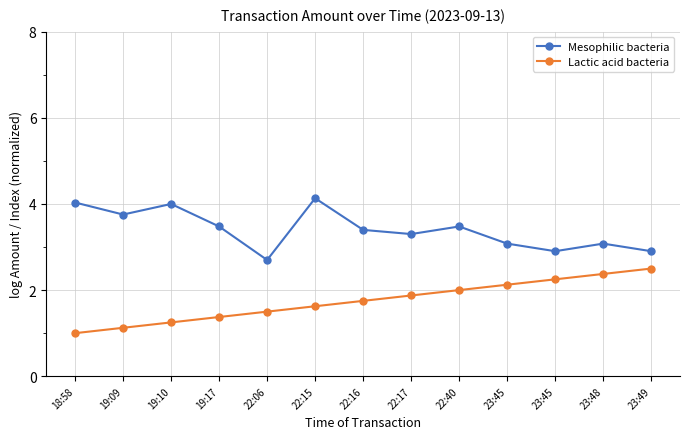

Is this an area chart (filled region under the line)?

No